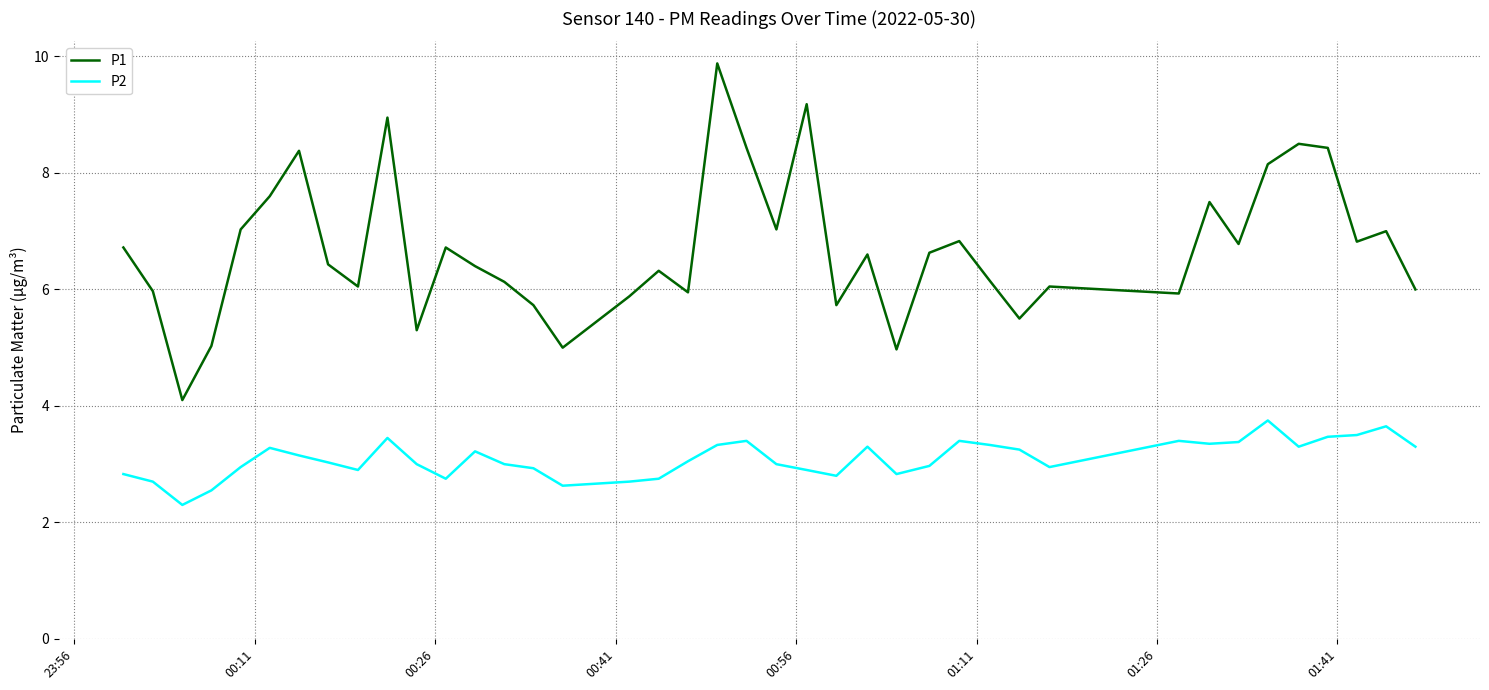

Which series has the largest total across all categories?

P1